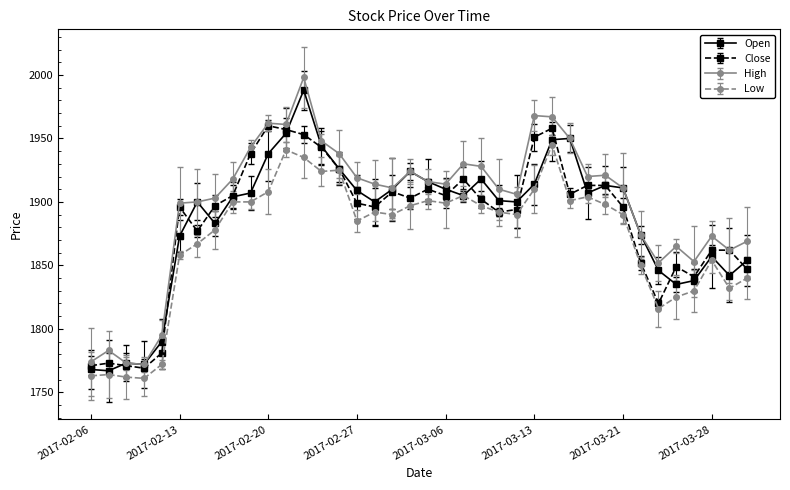

Where is the first local maximum for High?

2017-02-07